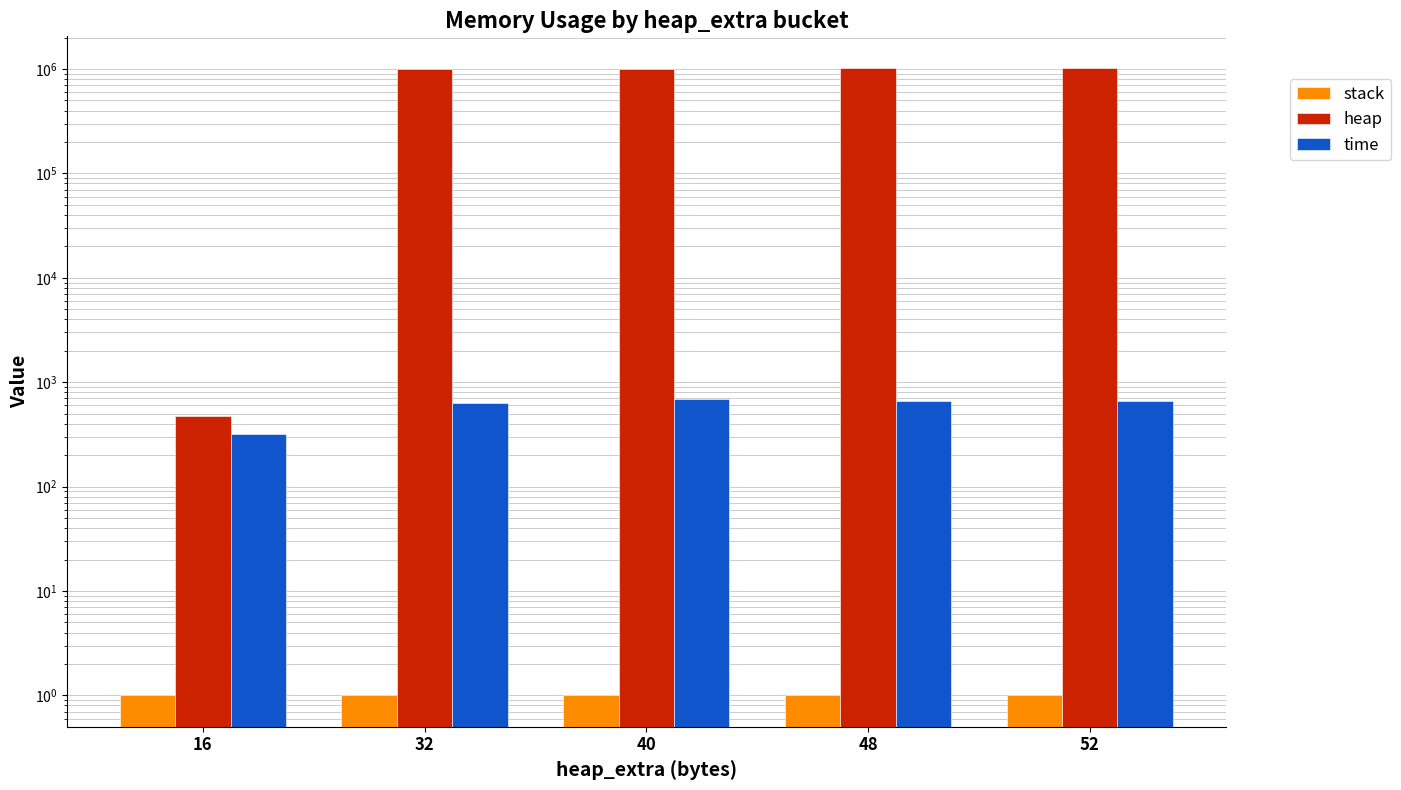

What is the total value across all series at 32?

1005195